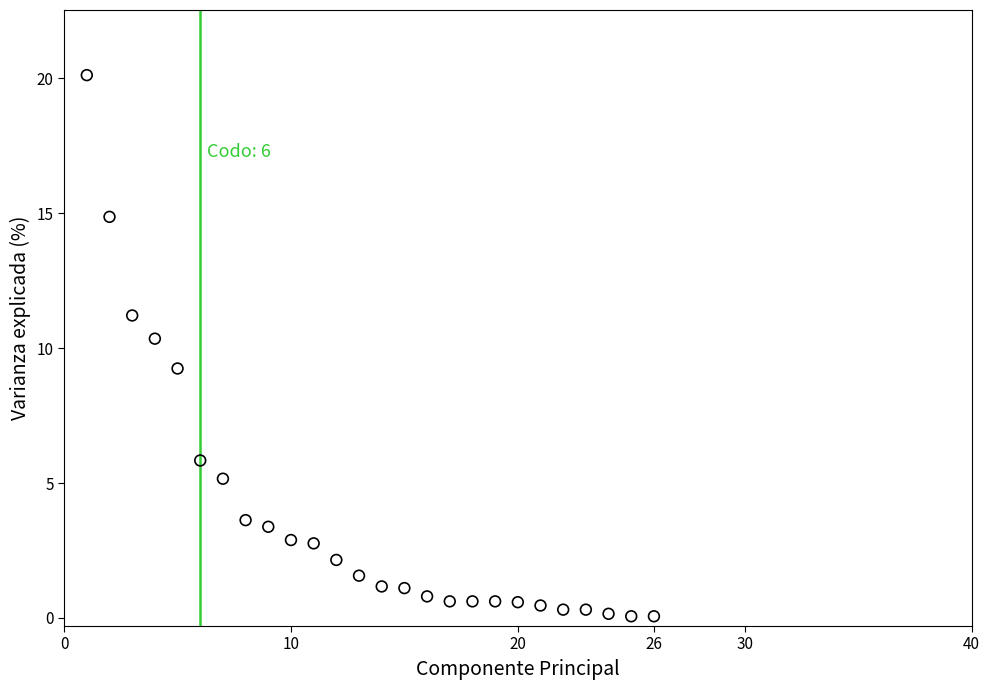

What is the range of Y values (max minus min)?

20.1